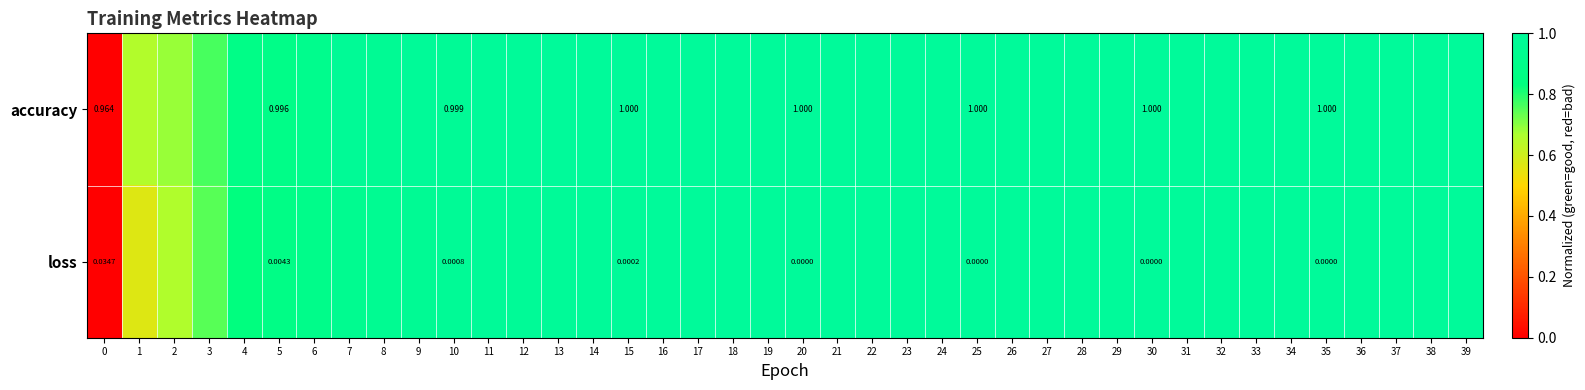

What is the total value across all series at 5?

1.0